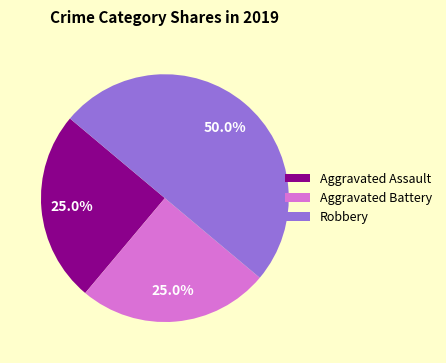

What is the largest slice in the pie chart?

Robbery